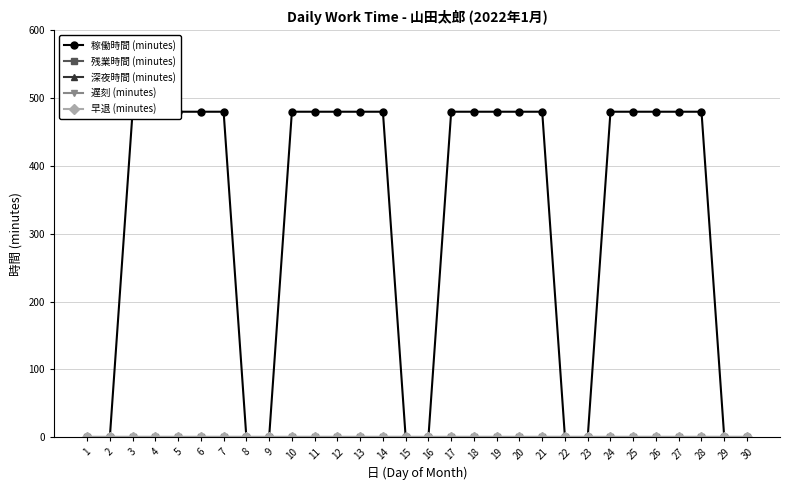

Reading left to right, transcribe all the data shown in this chart.

稼働時間 (minutes): 0	0	480	480	480	480	480	0	0	480	480	480	480	480	0	0	480	480	480	480	480	0	0	480	480	480	480	480	0	0
残業時間 (minutes): 0	0	0	0	0	0	0	0	0	0	0	0	0	0	0	0	0	0	0	0	0	0	0	0	0	0	0	0	0	0
深夜時間 (minutes): 0	0	0	0	0	0	0	0	0	0	0	0	0	0	0	0	0	0	0	0	0	0	0	0	0	0	0	0	0	0
遅刻 (minutes): 0	0	0	0	0	0	0	0	0	0	0	0	0	0	0	0	0	0	0	0	0	0	0	0	0	0	0	0	0	0
早退 (minutes): 0	0	0	0	0	0	0	0	0	0	0	0	0	0	0	0	0	0	0	0	0	0	0	0	0	0	0	0	0	0